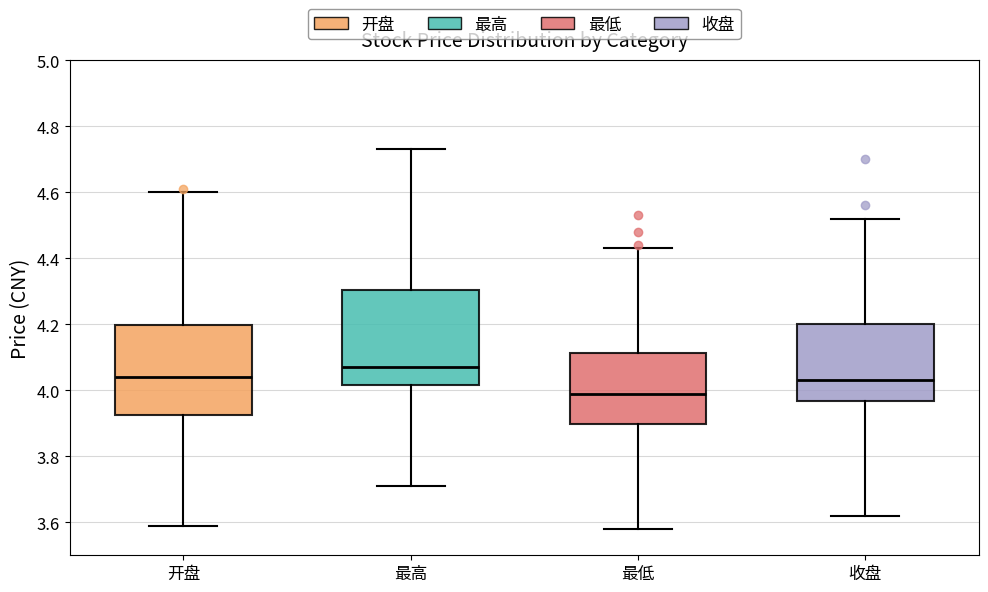

Where is the upper edge of the box for 最高 on the y-axis? The values are not printed on the chart, so give them approximately, as read against the axis.

4.30